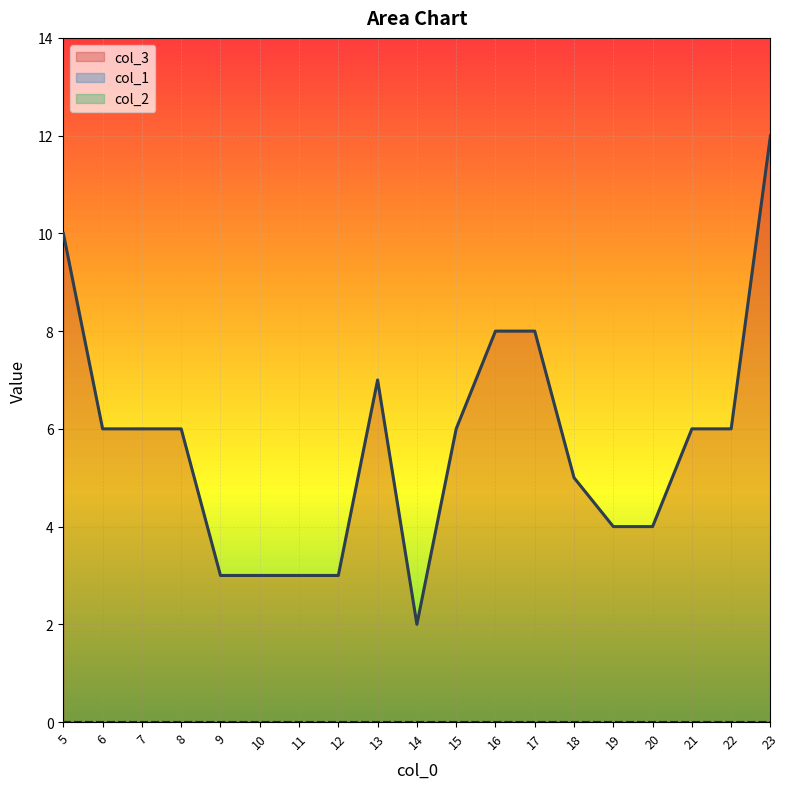

True or false: col_2 has more than 2 interior local peaks.

False